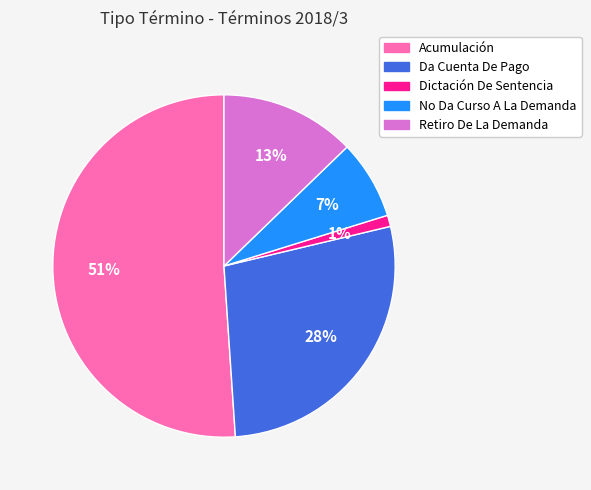

To the nearest percent, what percentage of the pie is Acumulación?

51%